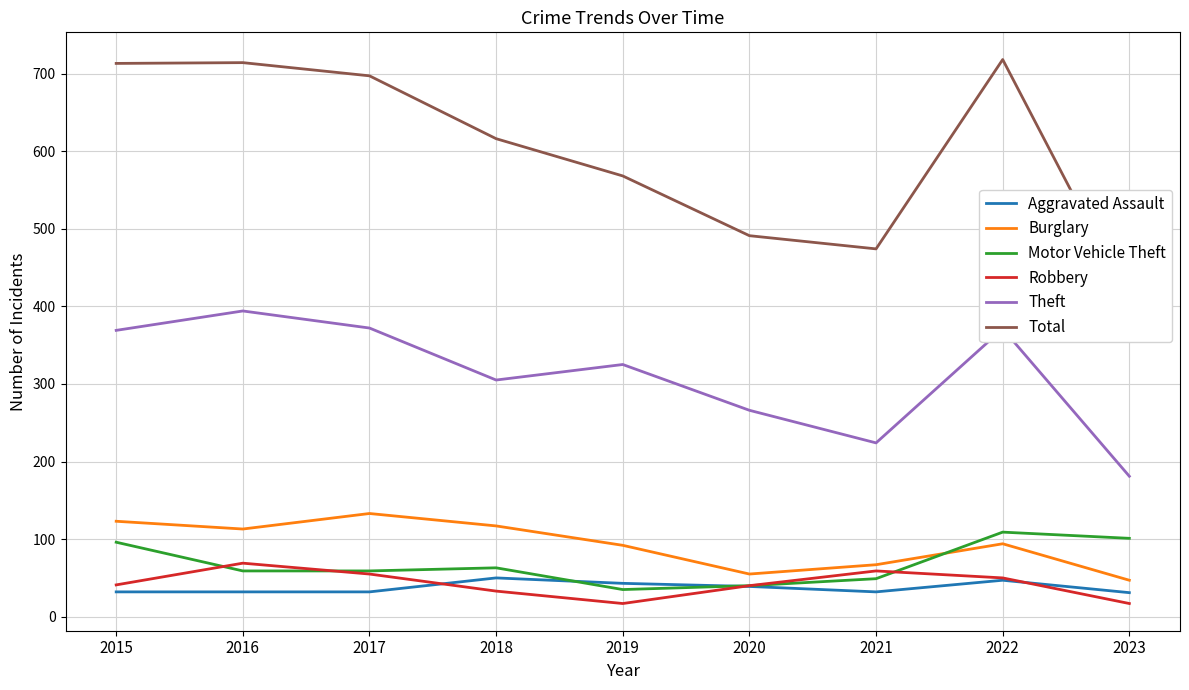

True or false: Burglary and Aggravated Assault cross at least once.

False